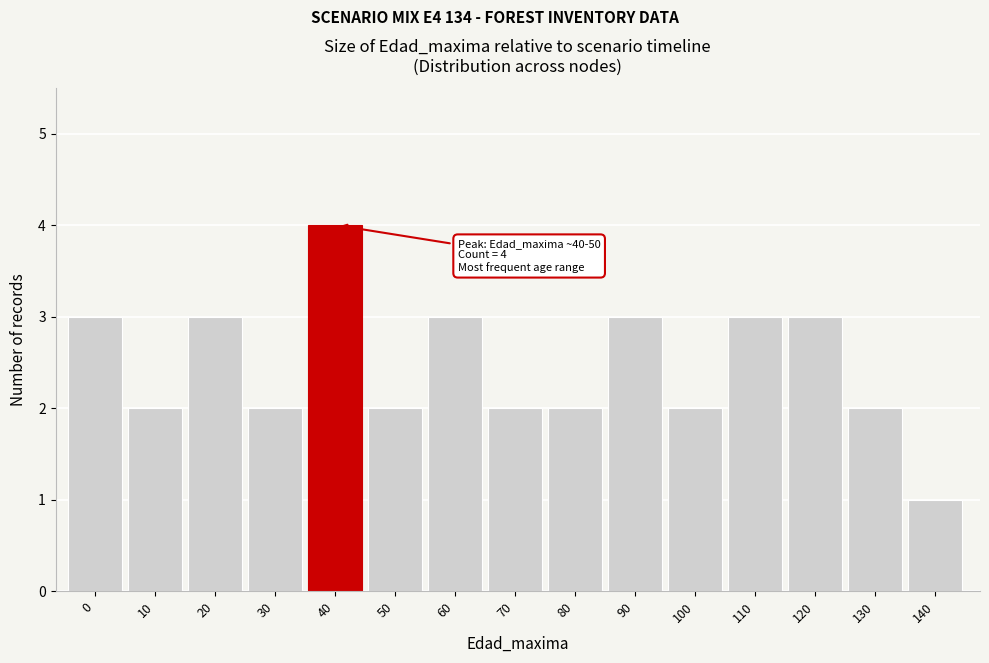

Reading right to left, list all the values displayed in this chart.

140=1	130=2	120=3	110=3	100=2	90=3	80=2	70=2	60=3	50=2	40=4	30=2	20=3	10=2	0=3